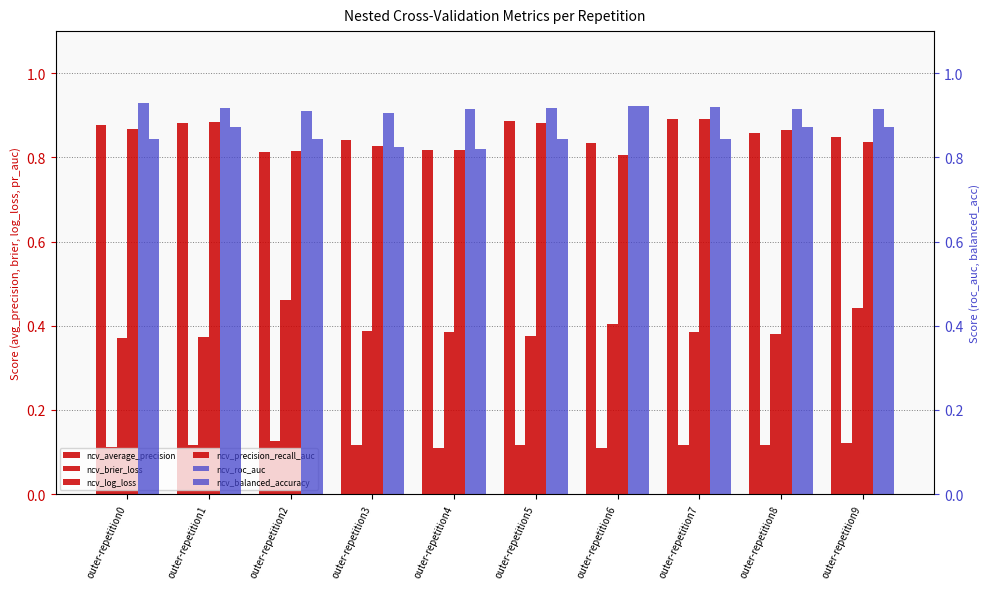

Reading left to right, transcribe all the data shown in this chart.

ncv_average_precision: outer-repetition0=0.9	outer-repetition1=0.9	outer-repetition2=0.8	outer-repetition3=0.8	outer-repetition4=0.8	outer-repetition5=0.9	outer-repetition6=0.8	outer-repetition7=0.9	outer-repetition8=0.9	outer-repetition9=0.8
ncv_brier_loss: outer-repetition0=0.1	outer-repetition1=0.1	outer-repetition2=0.1	outer-repetition3=0.1	outer-repetition4=0.1	outer-repetition5=0.1	outer-repetition6=0.1	outer-repetition7=0.1	outer-repetition8=0.1	outer-repetition9=0.1
ncv_log_loss: outer-repetition0=0.4	outer-repetition1=0.4	outer-repetition2=0.5	outer-repetition3=0.4	outer-repetition4=0.4	outer-repetition5=0.4	outer-repetition6=0.4	outer-repetition7=0.4	outer-repetition8=0.4	outer-repetition9=0.4
ncv_precision_recall_auc: outer-repetition0=0.9	outer-repetition1=0.9	outer-repetition2=0.8	outer-repetition3=0.8	outer-repetition4=0.8	outer-repetition5=0.9	outer-repetition6=0.8	outer-repetition7=0.9	outer-repetition8=0.9	outer-repetition9=0.8
ncv_roc_auc: outer-repetition0=0.9	outer-repetition1=0.9	outer-repetition2=0.9	outer-repetition3=0.9	outer-repetition4=0.9	outer-repetition5=0.9	outer-repetition6=0.9	outer-repetition7=0.9	outer-repetition8=0.9	outer-repetition9=0.9
ncv_balanced_accuracy: outer-repetition0=0.8	outer-repetition1=0.9	outer-repetition2=0.8	outer-repetition3=0.8	outer-repetition4=0.8	outer-repetition5=0.8	outer-repetition6=0.9	outer-repetition7=0.8	outer-repetition8=0.9	outer-repetition9=0.9